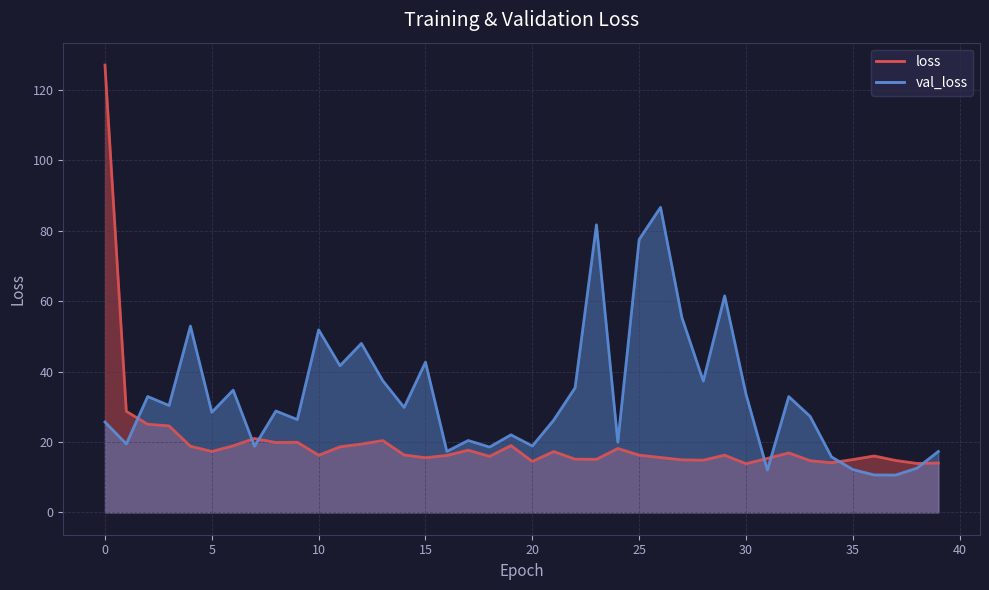

What is the spread (max minus min) of values at 22?

20.3